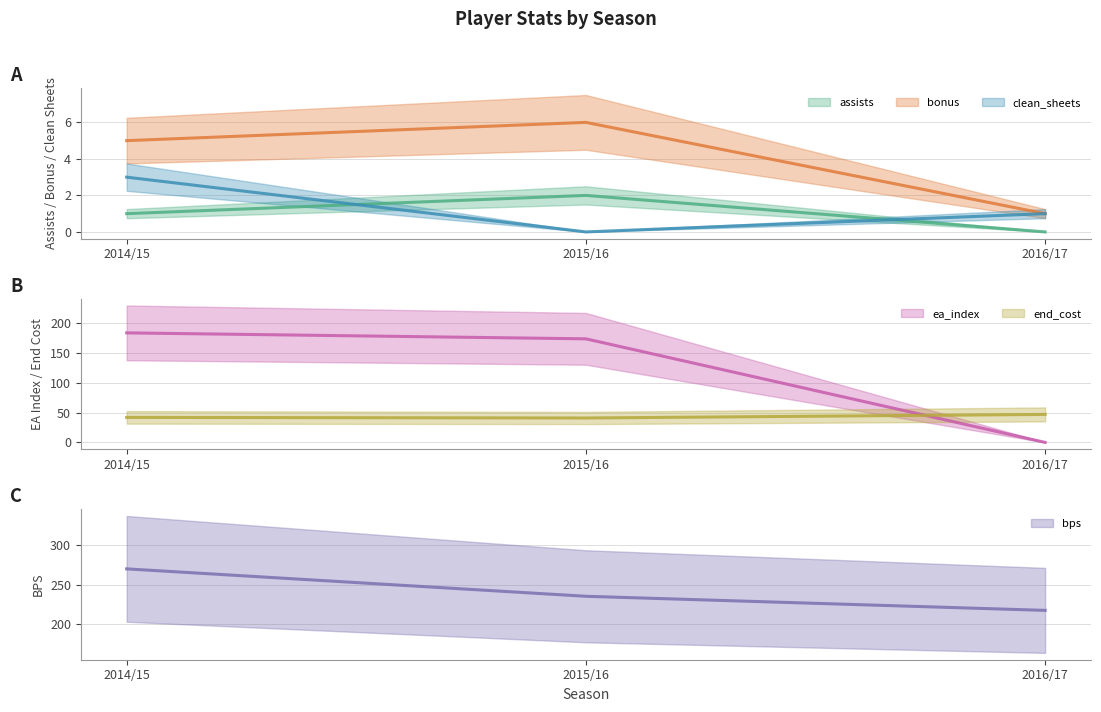

What is the spread (max minus min) of values at 2015/16?

235